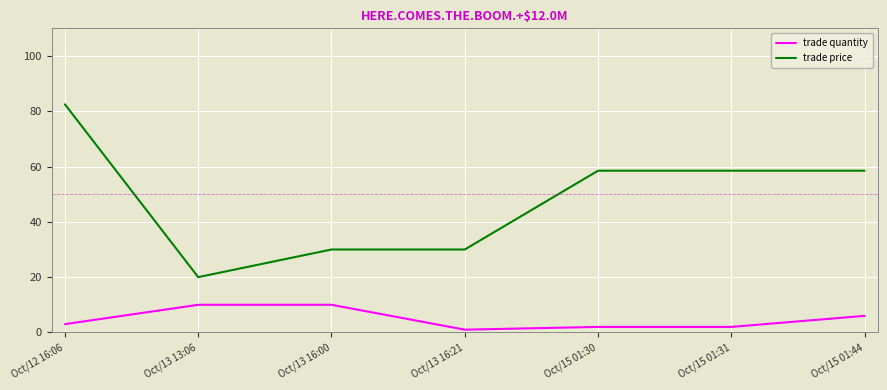

Which series has the widest spread of values?

trade price